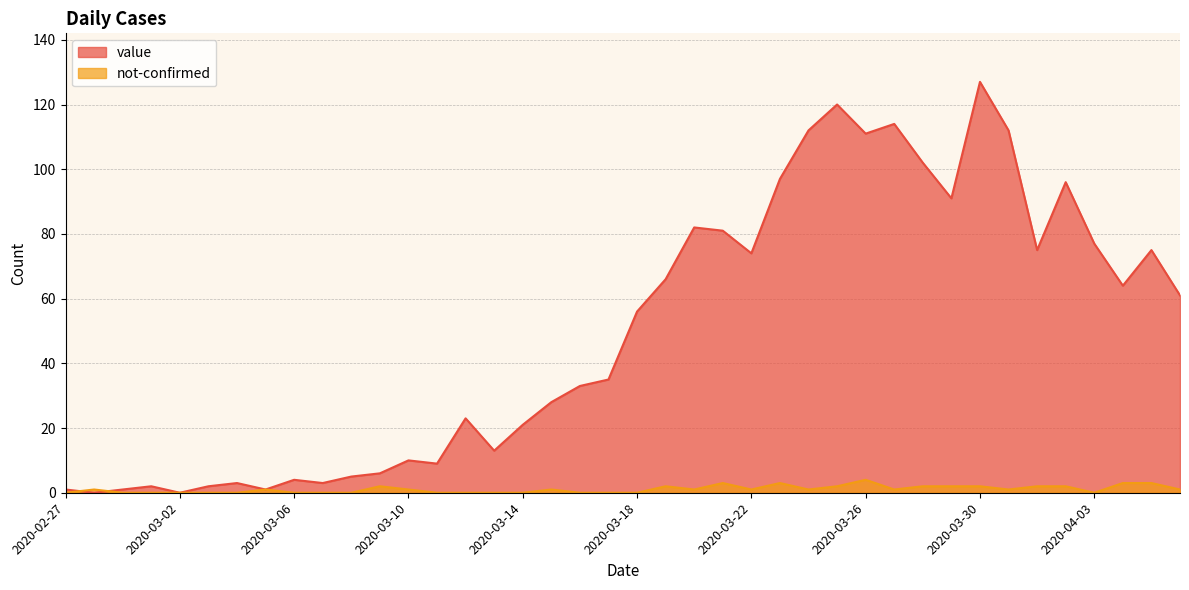

What is the difference between the maximum and second lowest values in the value series?

127